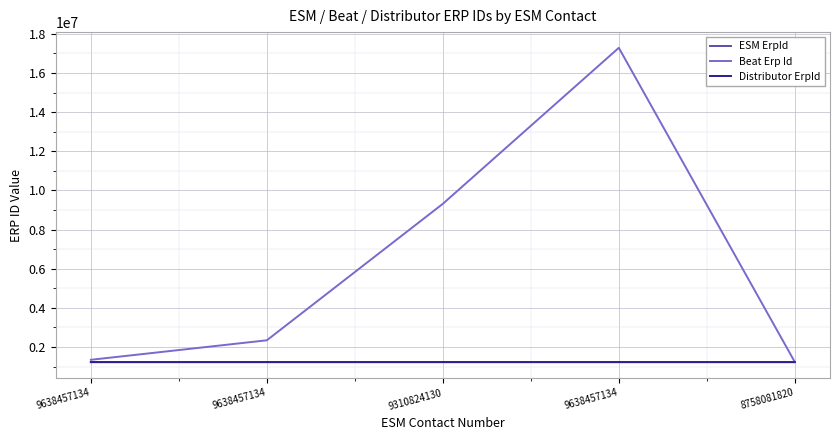

What is the label of the 4th point from the right?

9638457134